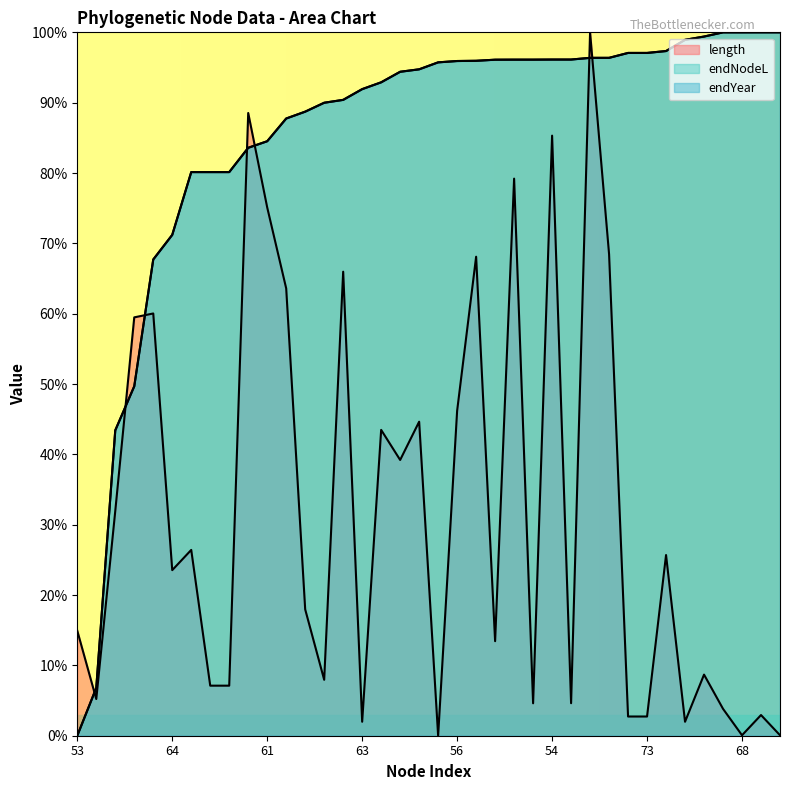

At how many categories does at least one series exceed 0?

38